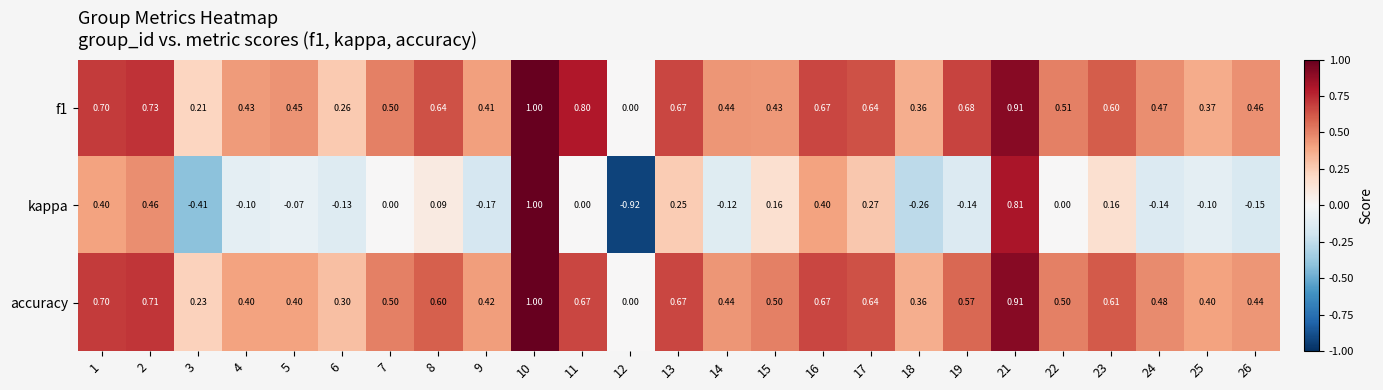

Which series changed the most between 4 and 24?

accuracy